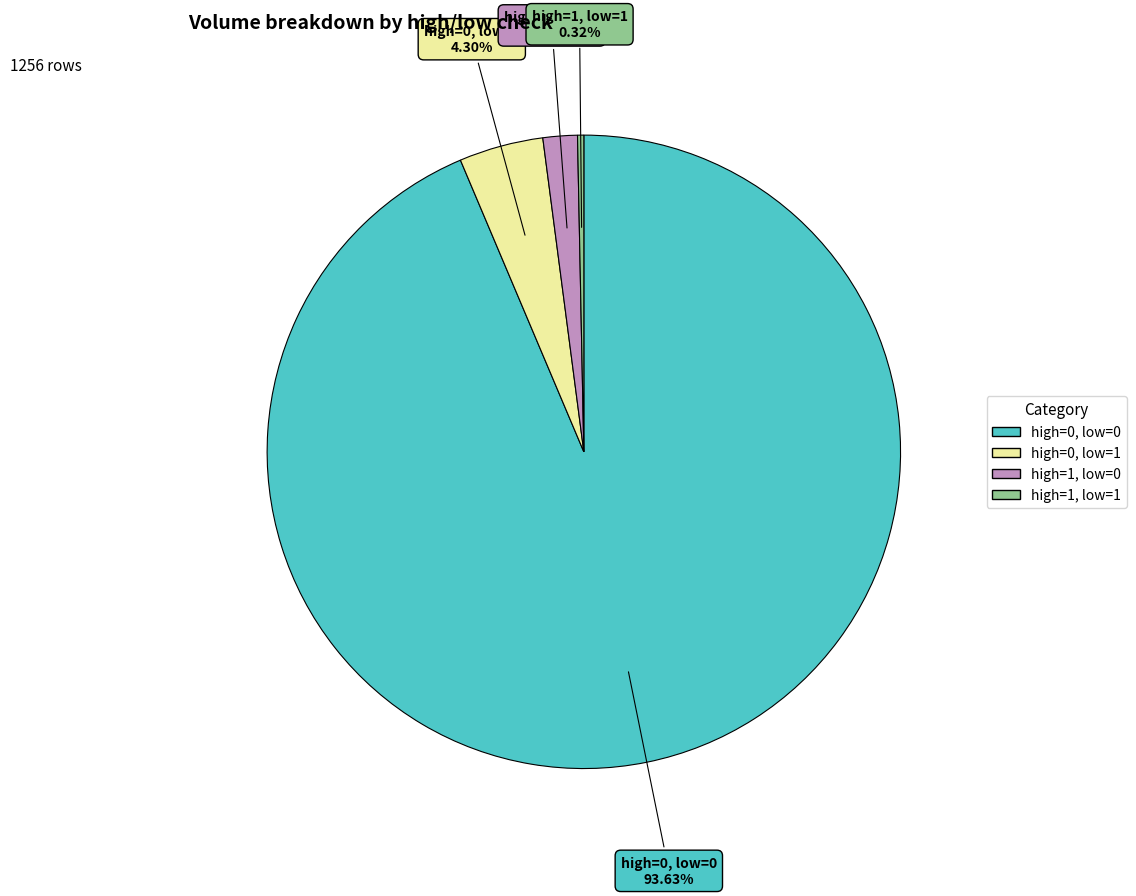

To the nearest percent, what is the combined percentage of high=1, low=1 and high=0, low=1?

5%